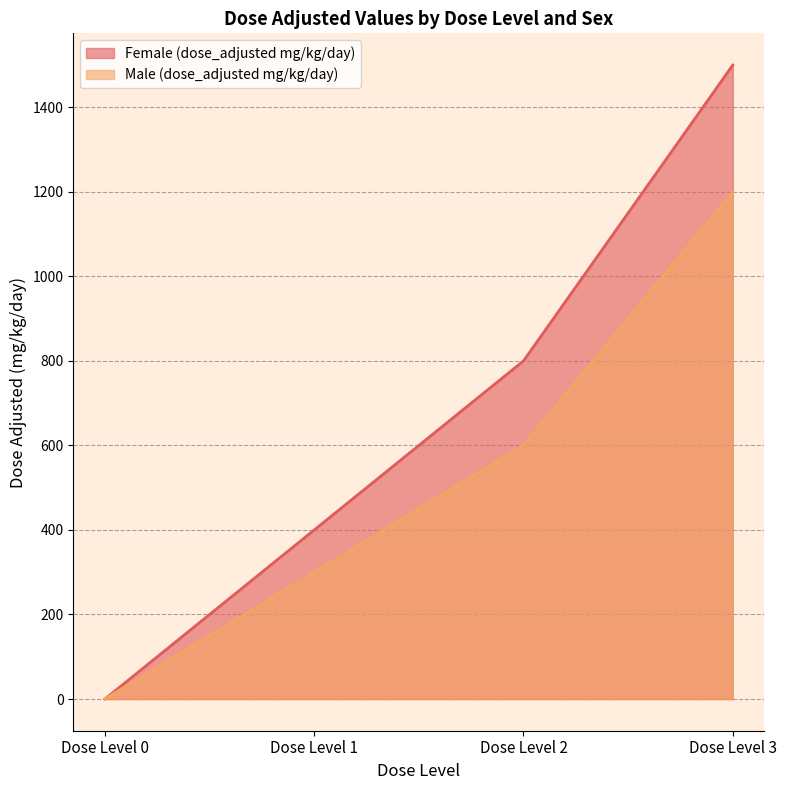

How many lines are shown in the chart?

2